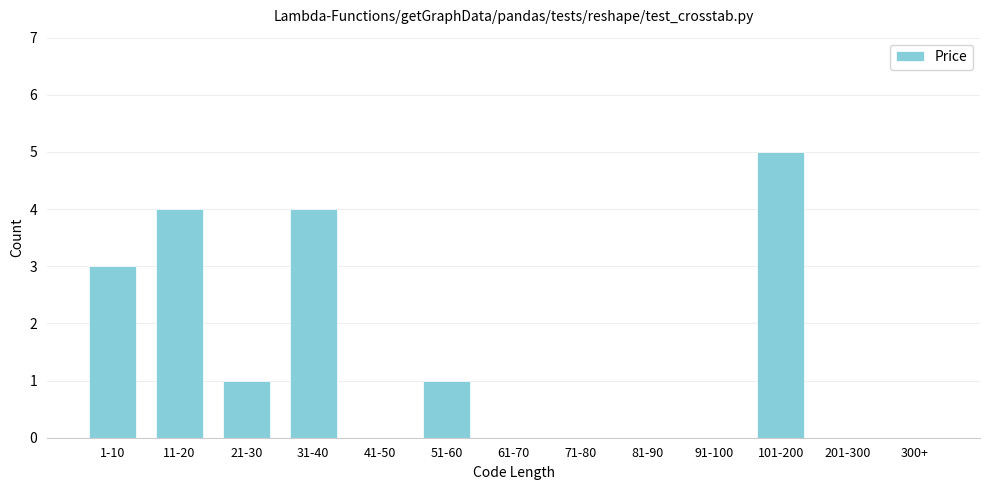

Reading left to right, extract all data points from this chart.

1-10=3	11-20=4	21-30=1	31-40=4	41-50=0	51-60=1	61-70=0	71-80=0	81-90=0	91-100=0	101-200=5	201-300=0	300+=0